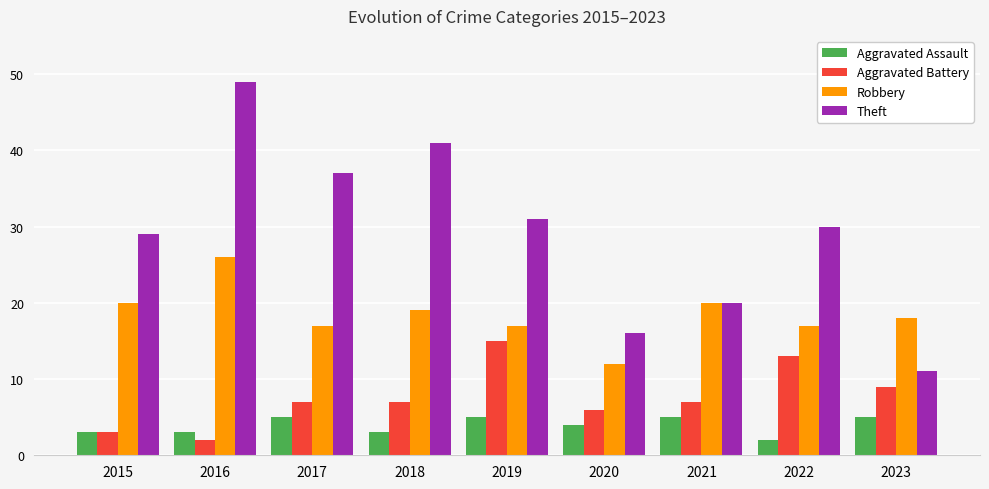

What is the maximum value for Aggravated Assault?

5